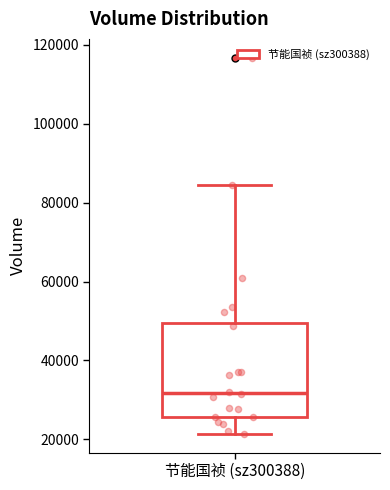

Where does the upper whisker of the box for 节能国祯 (sz300388) end on the y-axis? The values are not printed on the chart, so give them approximately, as read against the axis.

84000